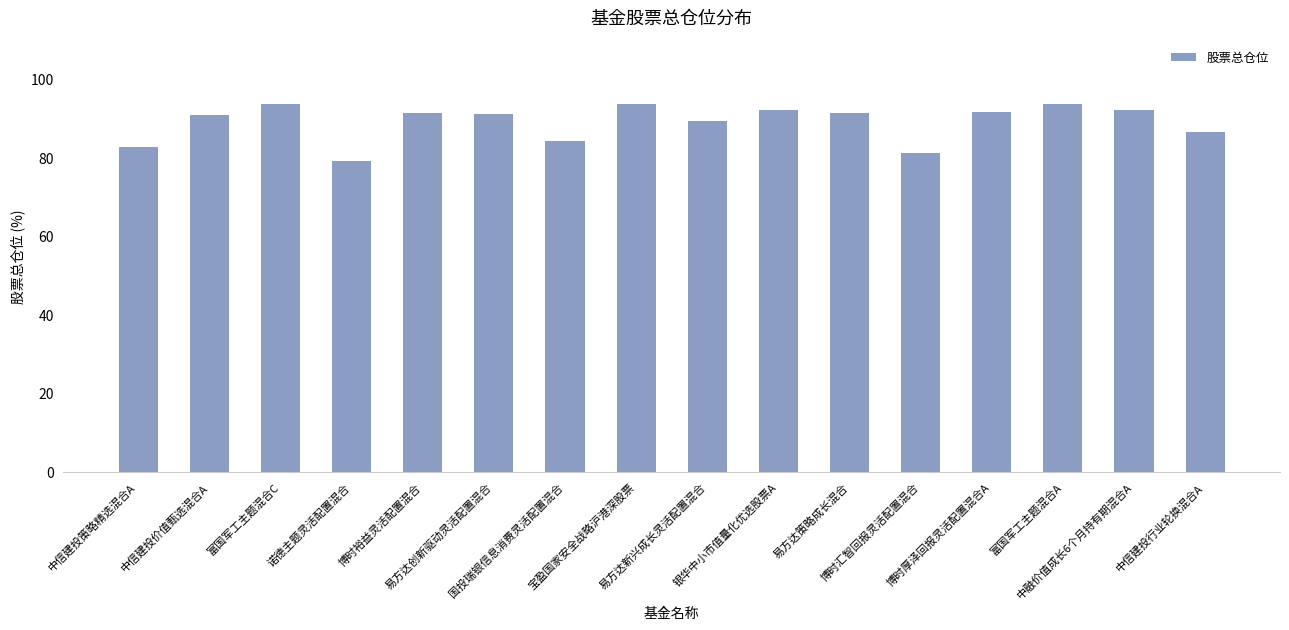

Is it true that the value at 博时汇智回报灵活配置混合 is 109.5?

False